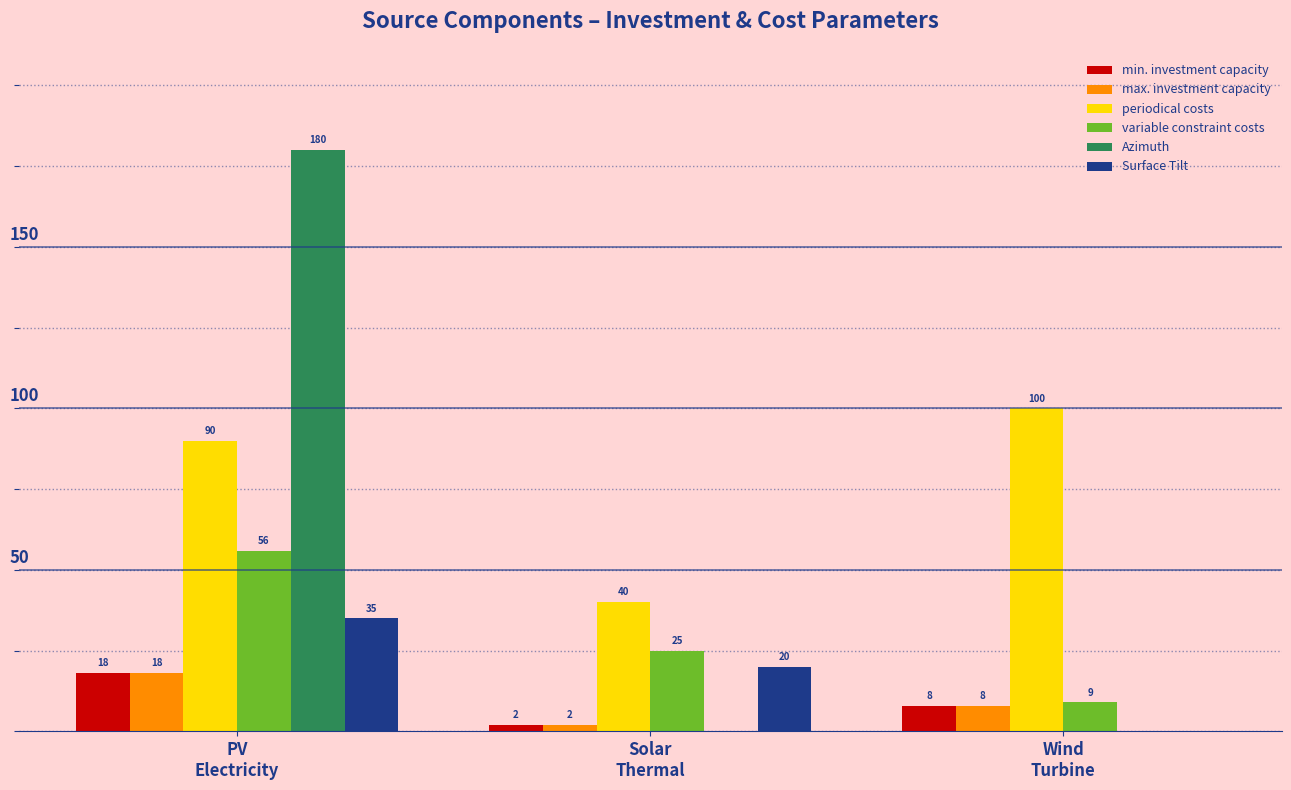

What is the maximum value for Azimuth?

180